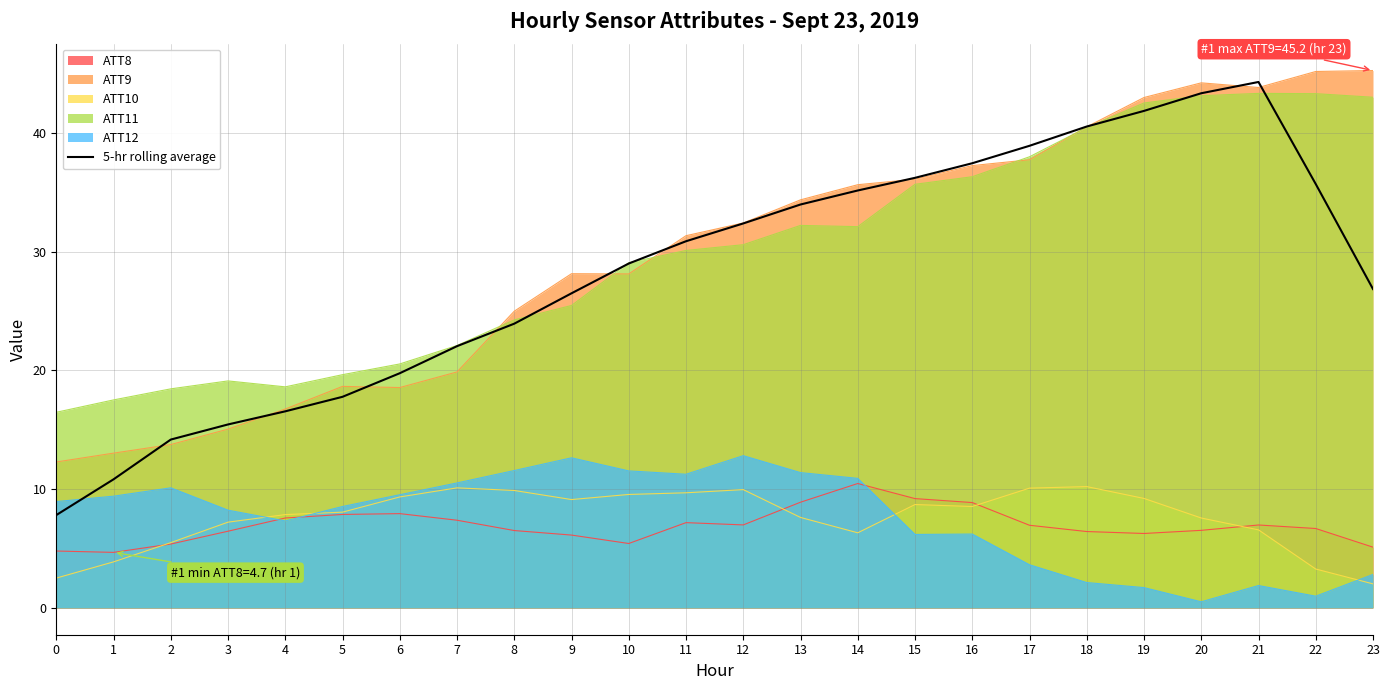

Read the value at 12.

32.4